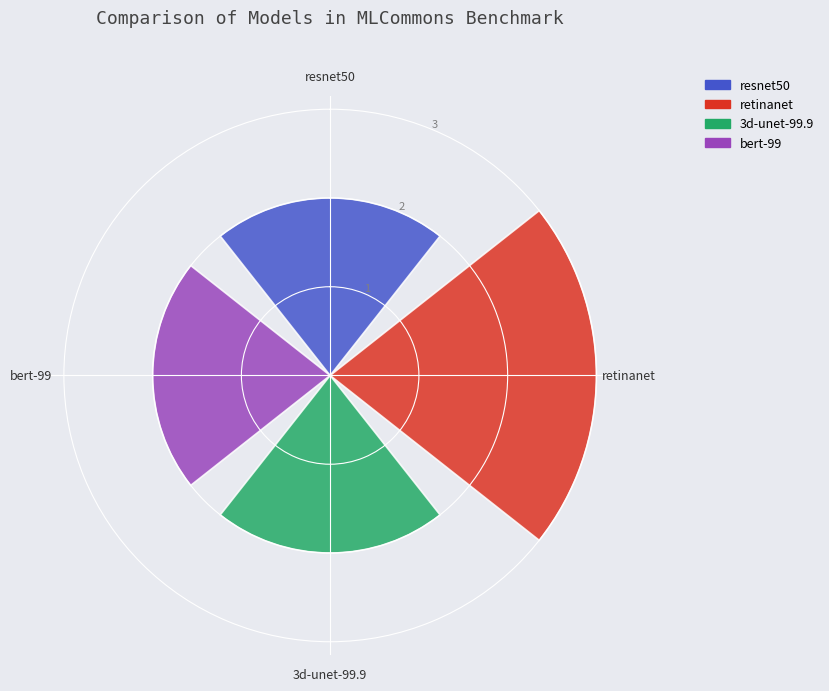

Is it true that the value at bert-99 is 2?

True